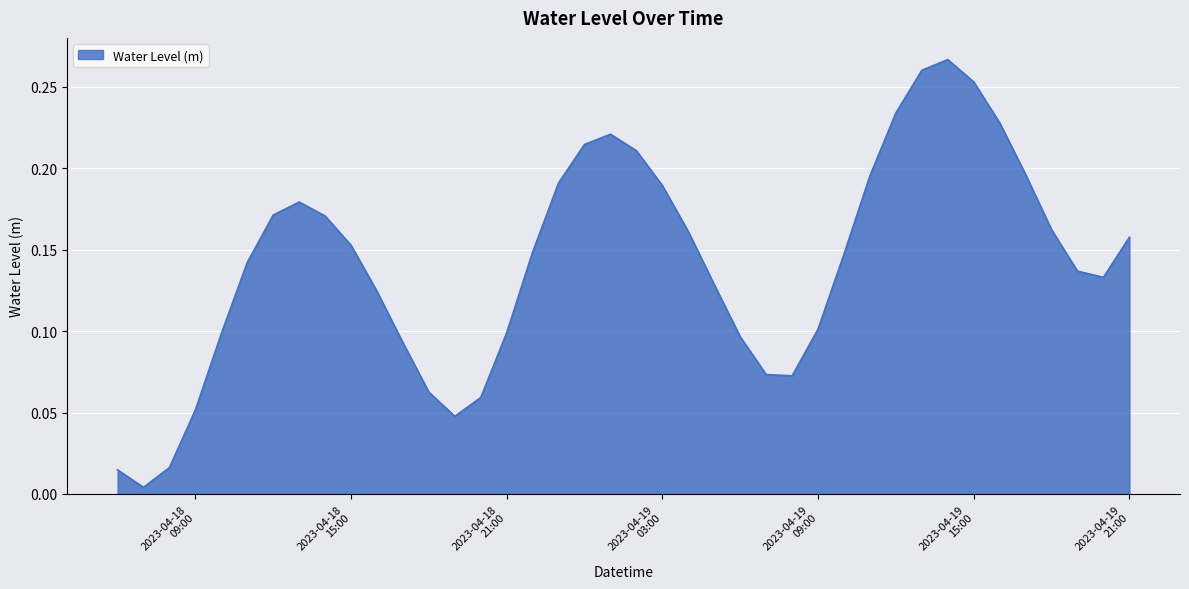

What is the sum of all values?

5.7